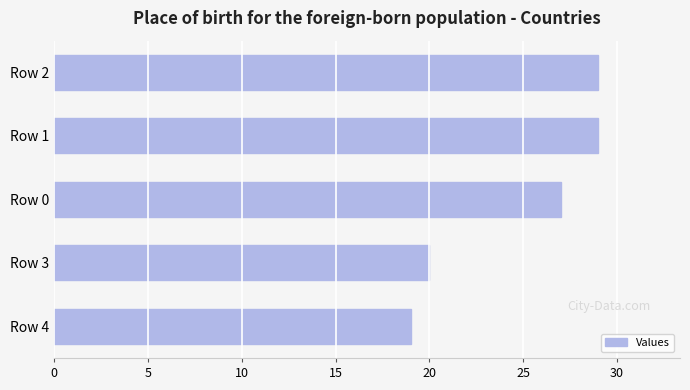

What is the minimum value shown in the chart?

19